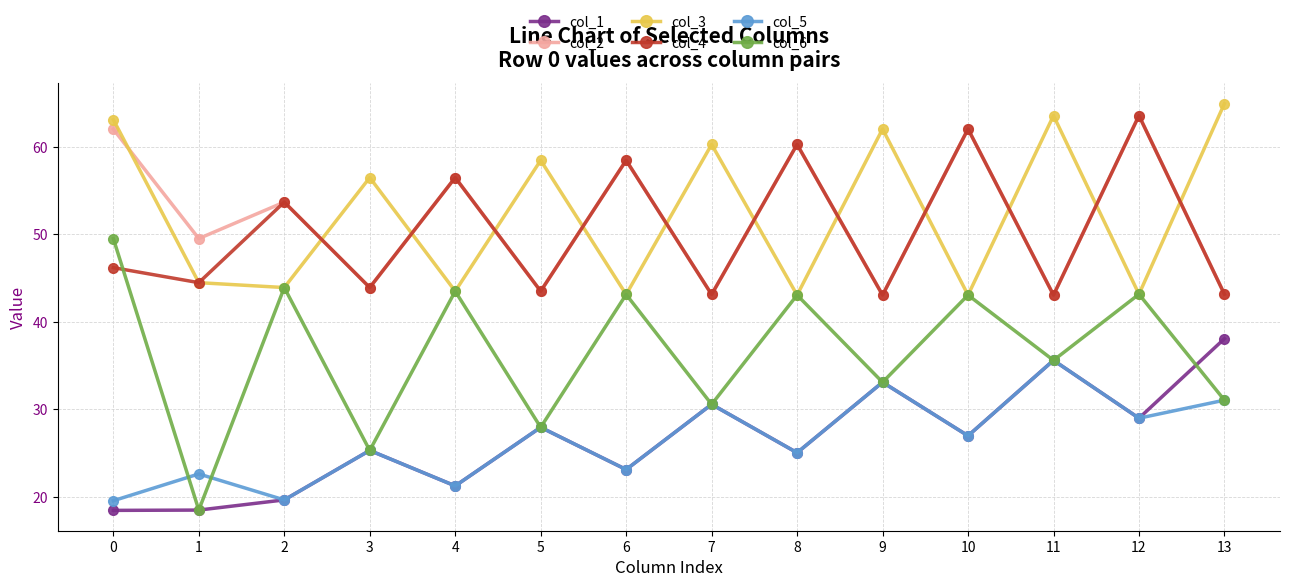

True or false: col_5 and col_3 cross at least once.

False